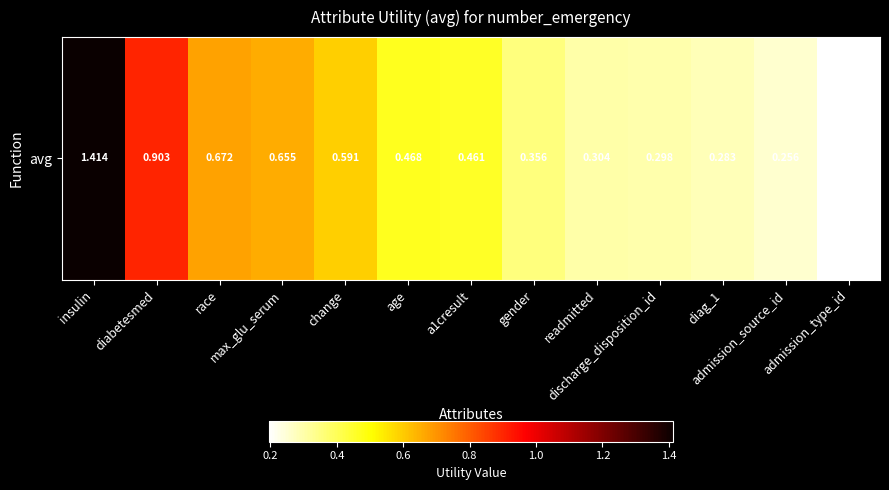

True or false: the data shows 0.2 at a1cresult.

False